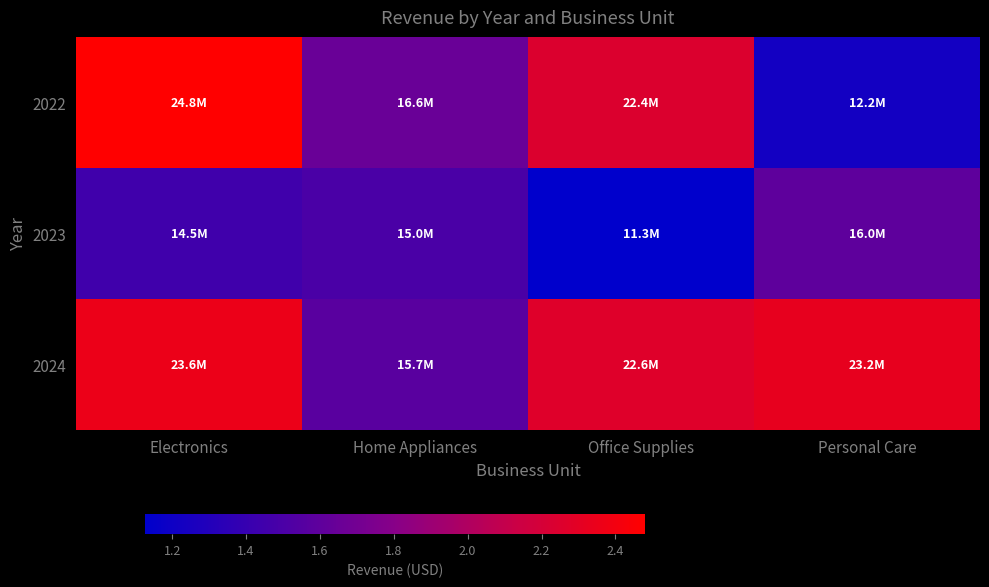

What is the total value across all series at Office Supplies?

56344884